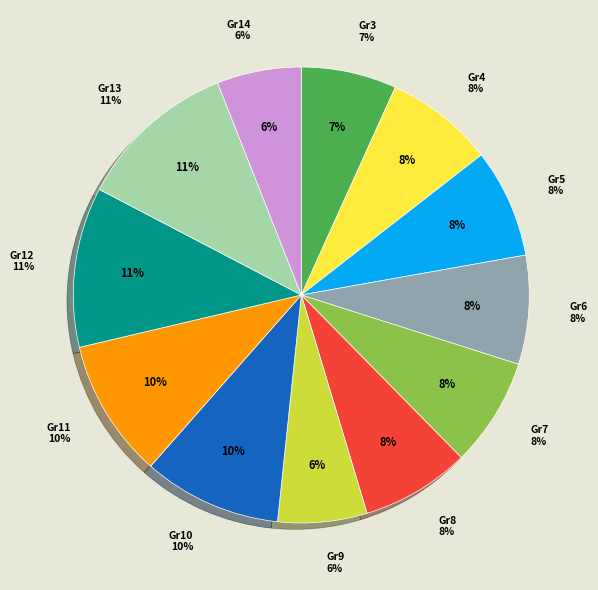

To the nearest percent, what is the difference between the largest and smallest slice percentages?

5%